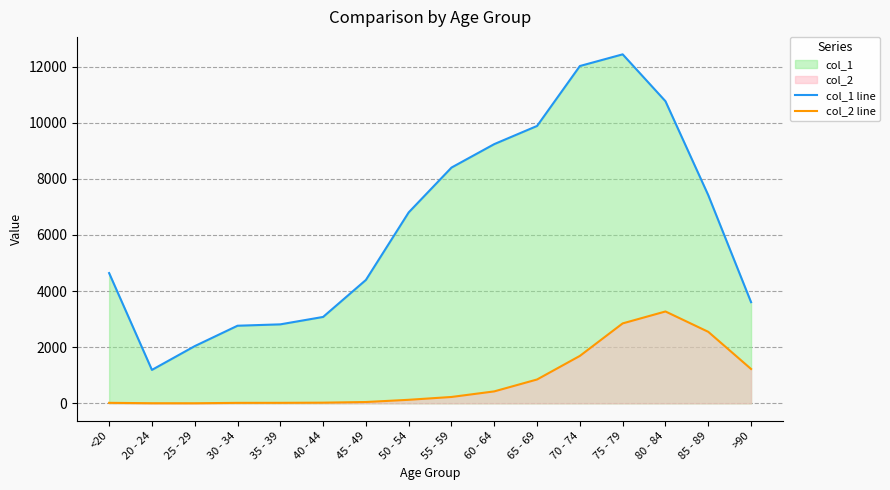

What is the total value across all series at 65 - 69?

10733